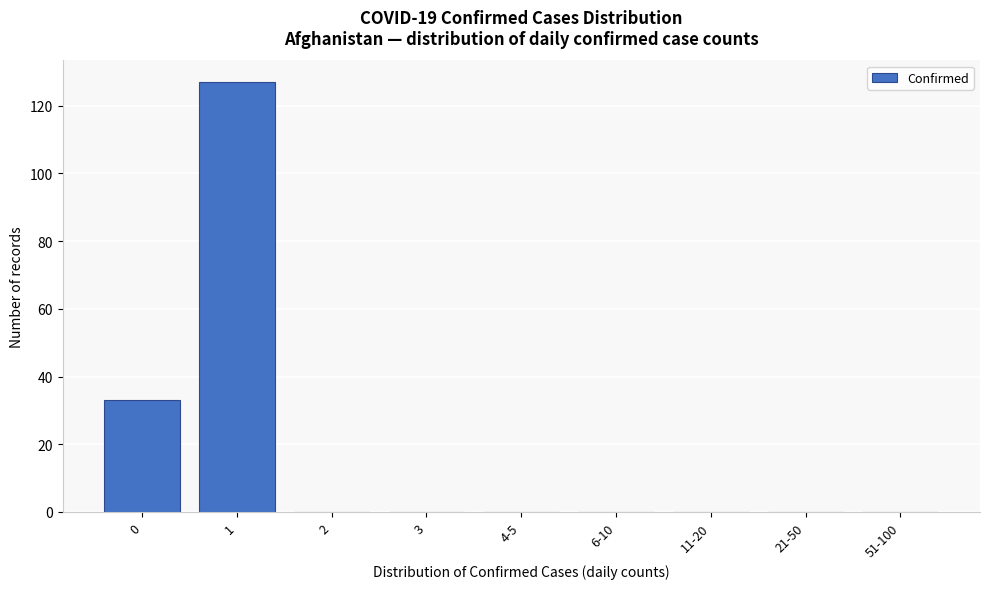

Reading left to right, transcribe all the data shown in this chart.

0=33	1=127	2=0	3=0	4-5=0	6-10=0	11-20=0	21-50=0	51-100=0